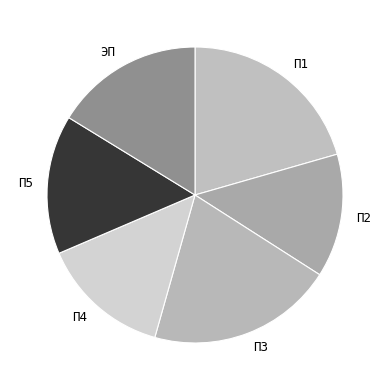

How many slices are in this pie chart?

6